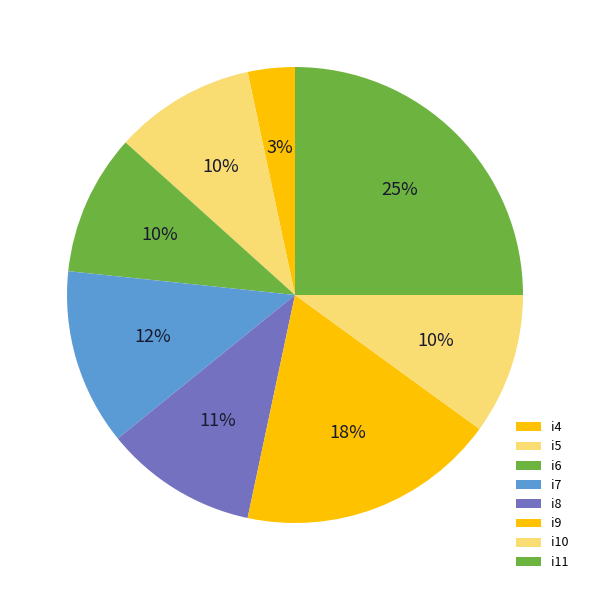

How many slices are in this pie chart?

8